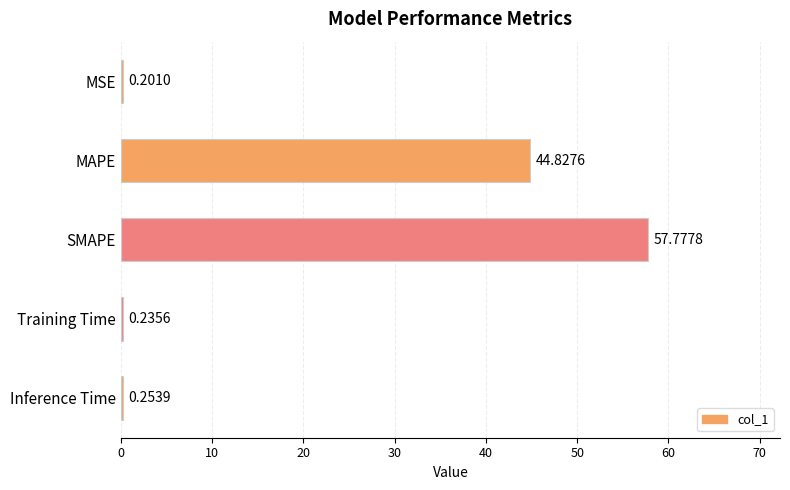

What is the change in value from SMAPE to Inference Time?

-57.5